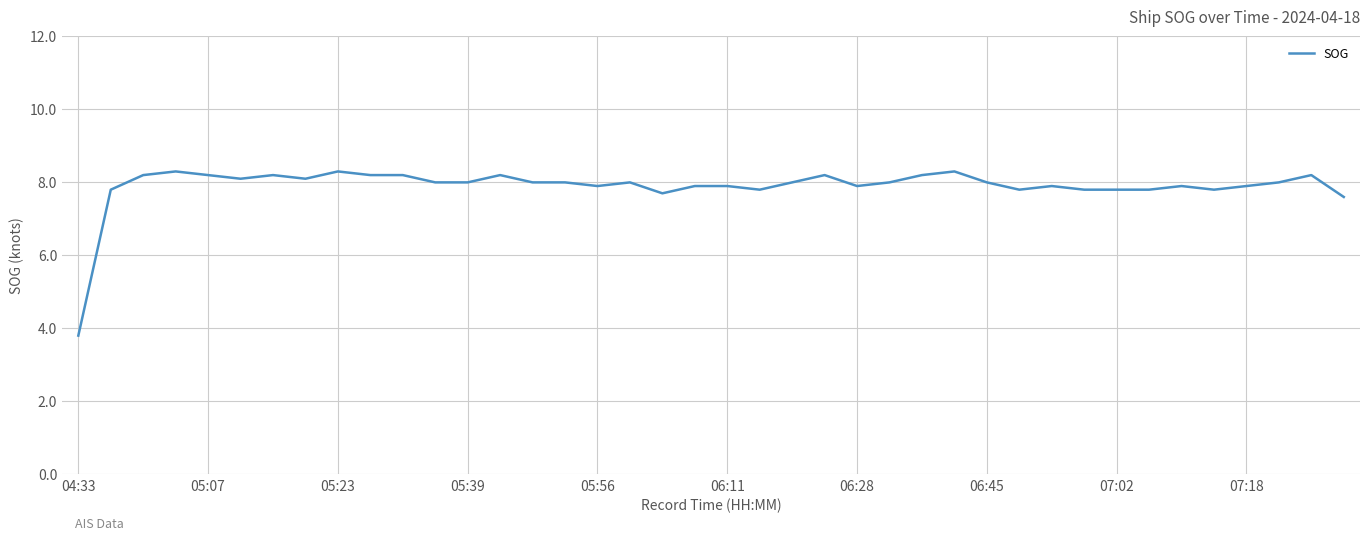

What is the difference between the maximum and minimum values?

4.5